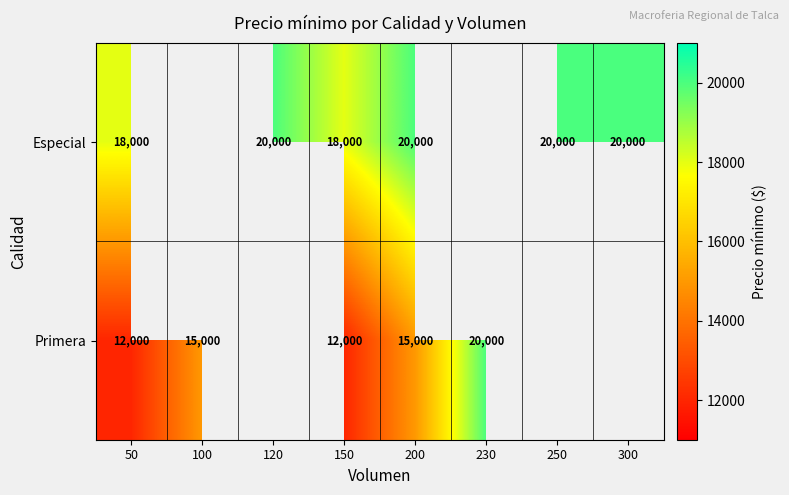

What is the difference between the Primera values at 200 and 150?

3000